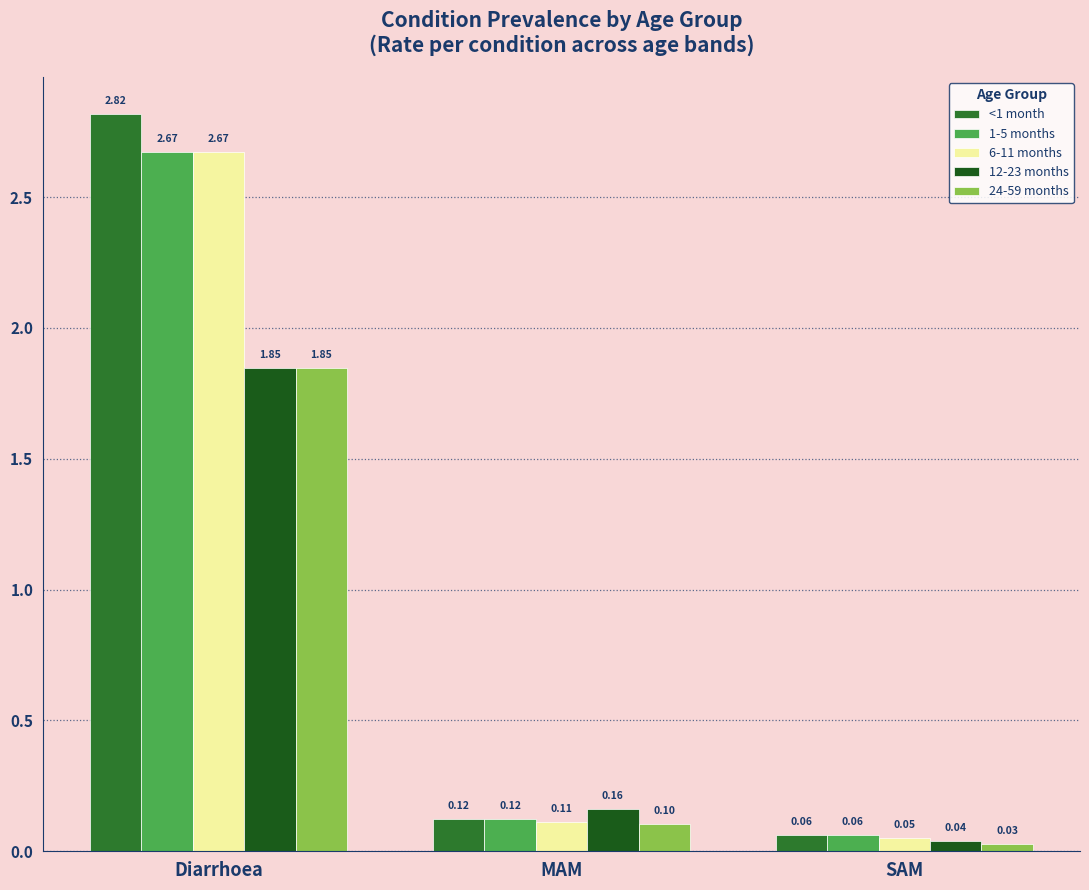

Which category has the lowest value in the 12-23 months series?

SAM